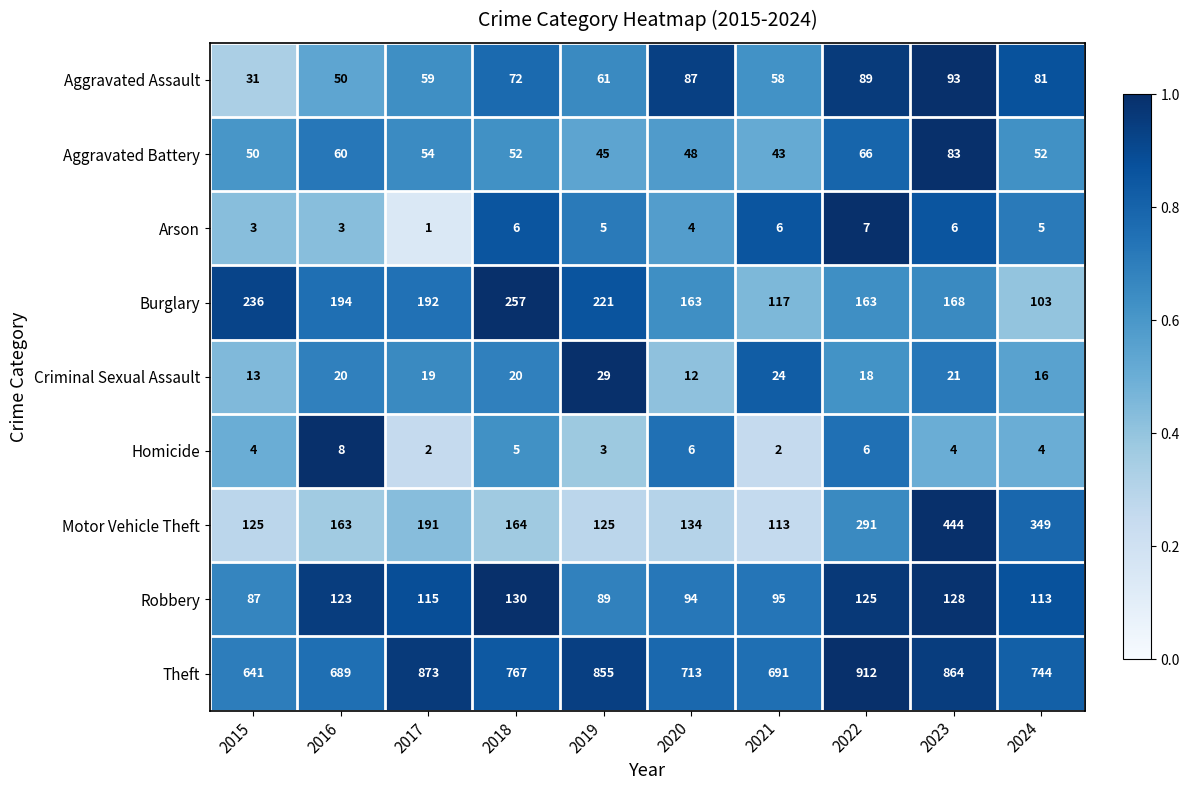

What is the sum of the Motor Vehicle Theft values at 2018 and 2024?

513